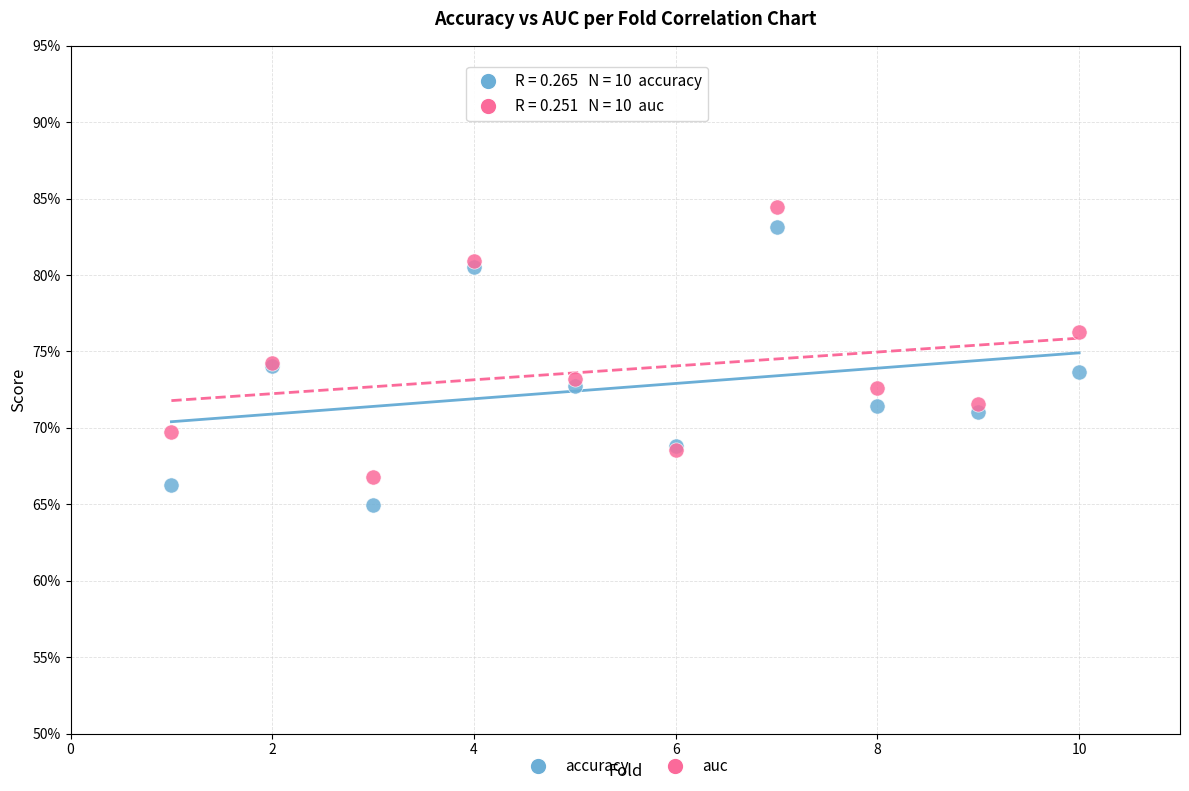

What are all the series names shown in the legend?

accuracy, auc